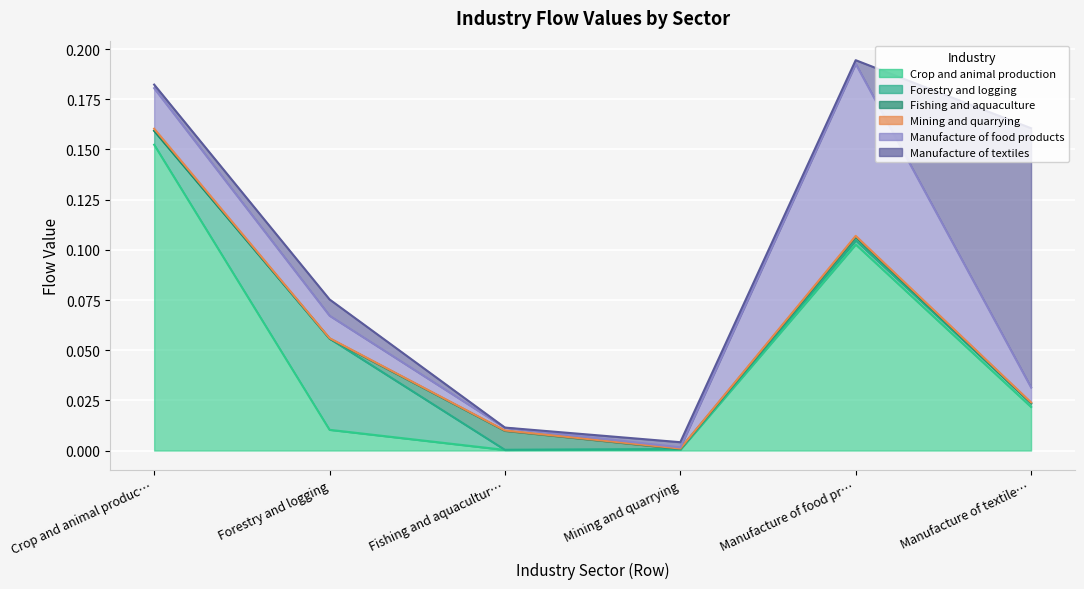

True or false: Manufacture of food products has a value of 0.0 at Mining and quarrying.

False